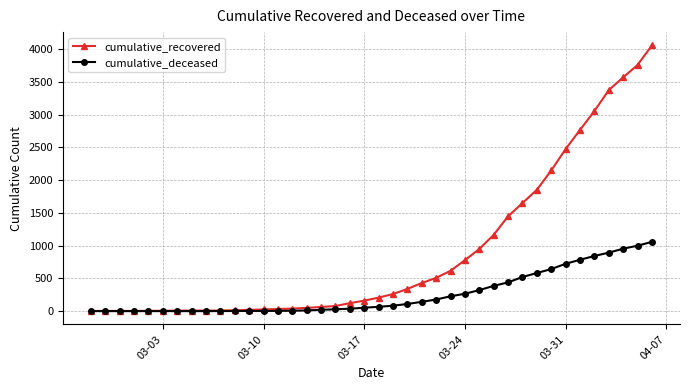

Rank the series by their average value, from highest to lowest.

cumulative_recovered, cumulative_deceased